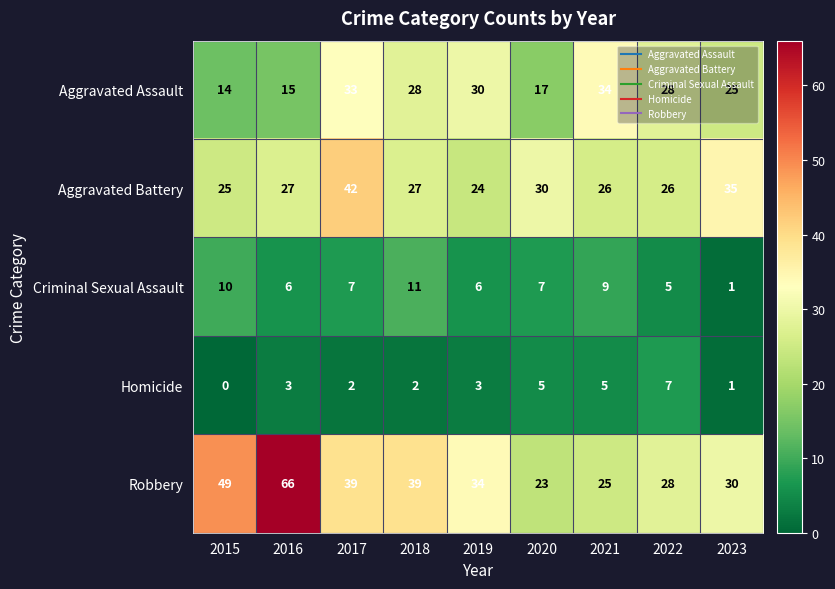

At 2019, list the series in order from smallest to largest.

Homicide, Criminal Sexual Assault, Aggravated Battery, Aggravated Assault, Robbery